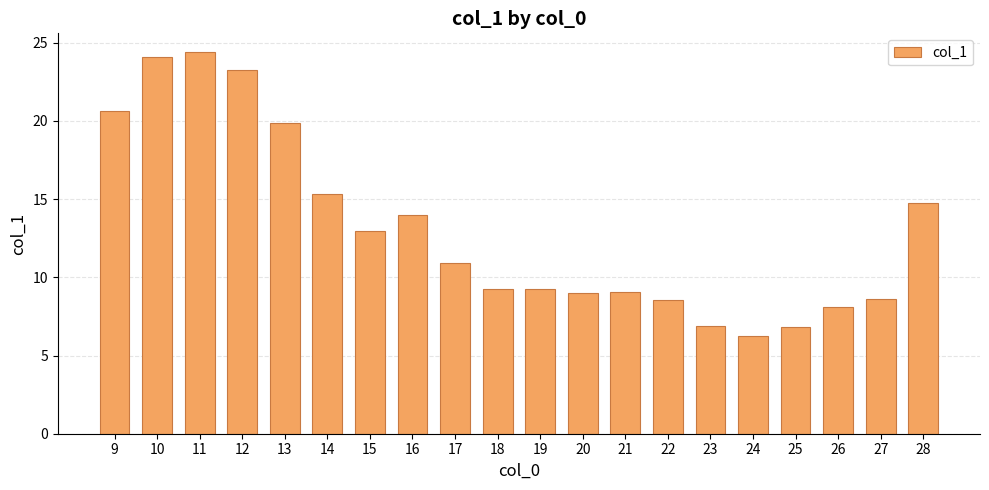

Approximately how many times larger is the value at 26 compared to 12?

0.3